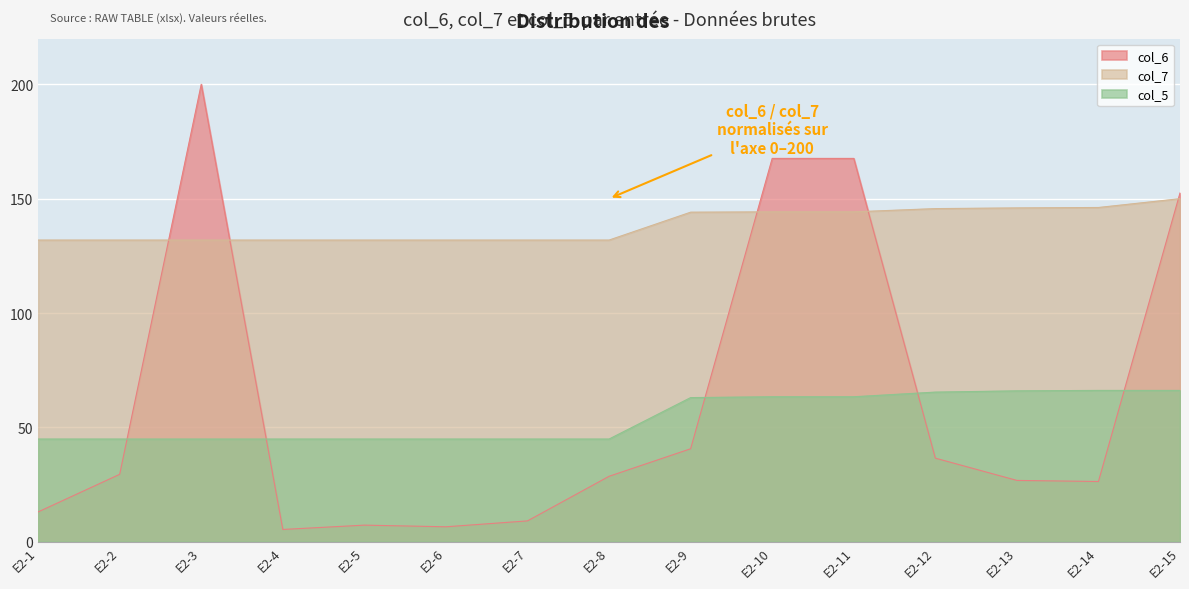

True or false: col_6 has a value of 69.9 at E2-9.

False